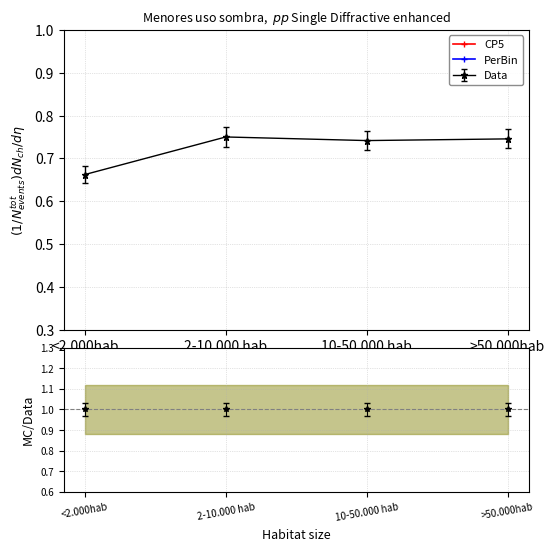

What is the difference between the maximum and minimum values in the PerBin series?

0.1